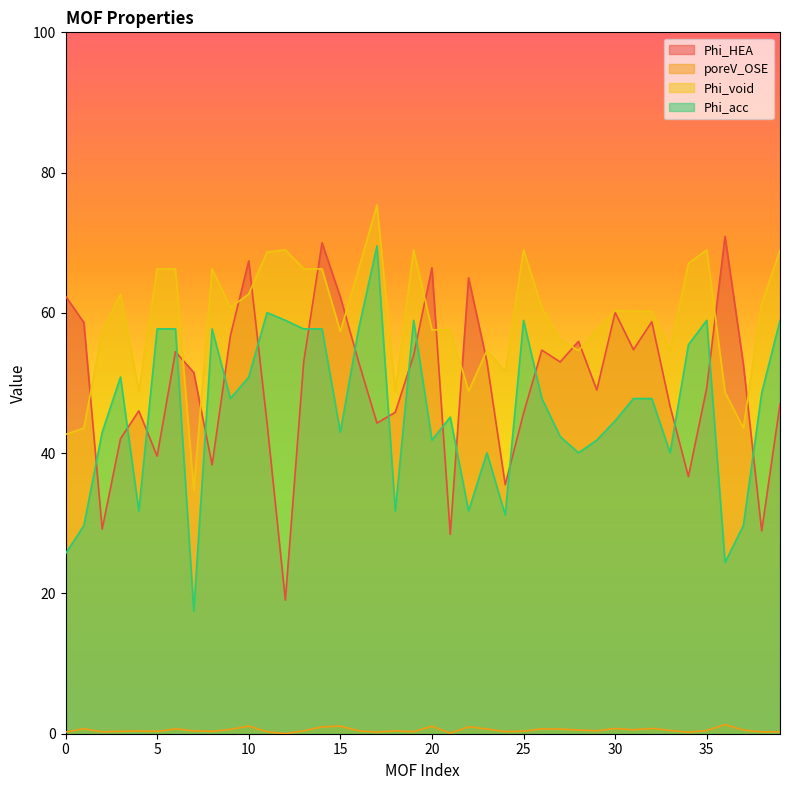

How many interior local valleys does the Phi_void series have?

10